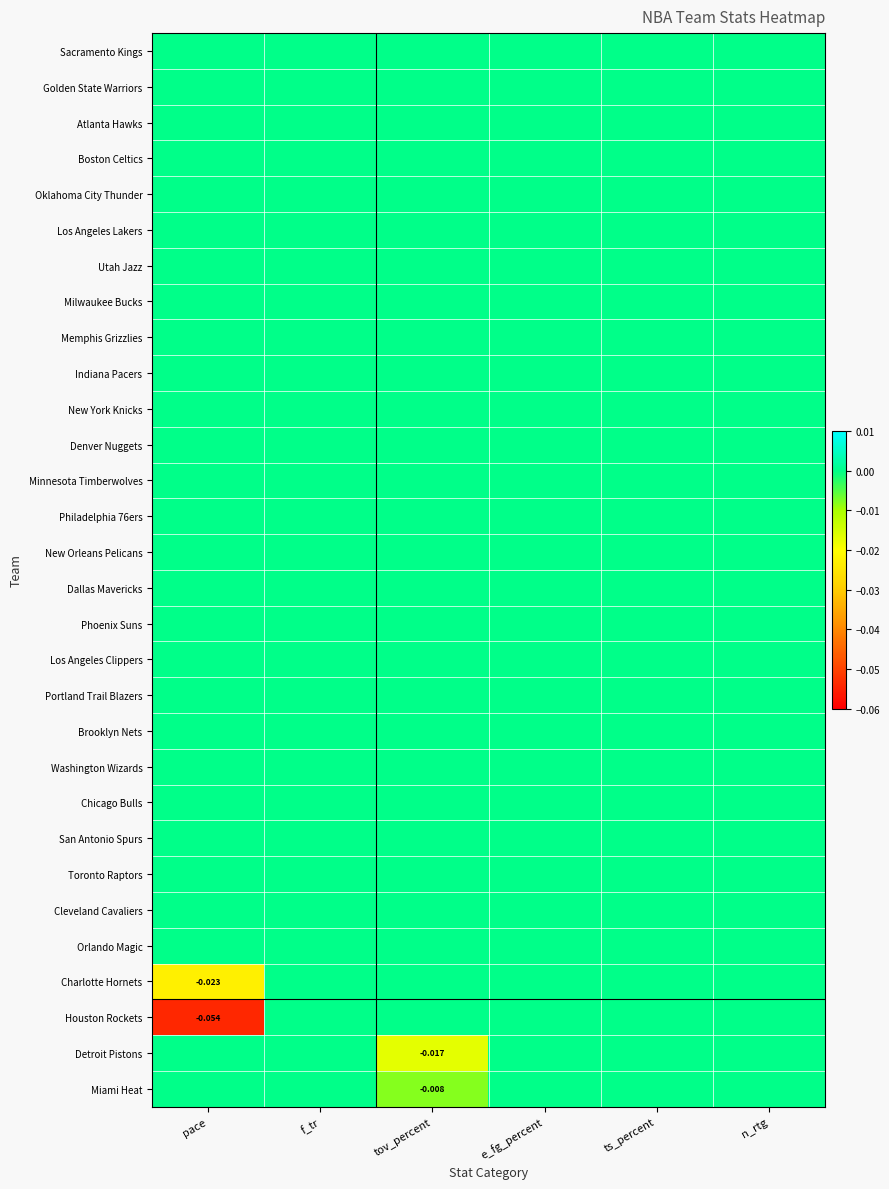

At which category is the sum across all series the highest?

f_tr